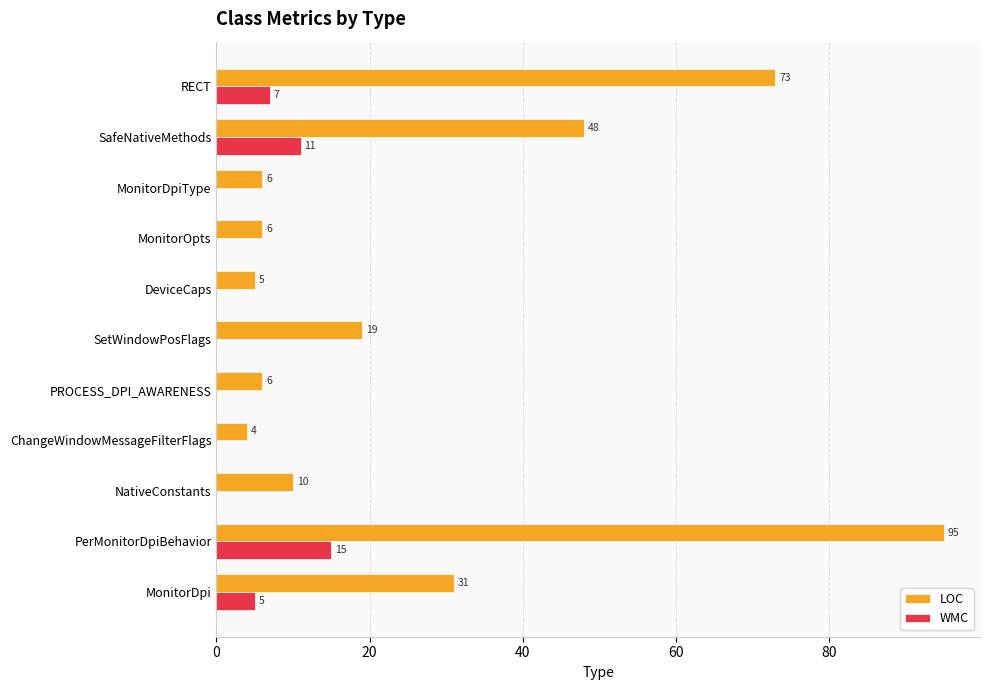

What are all the series names shown in the legend?

LOC, WMC